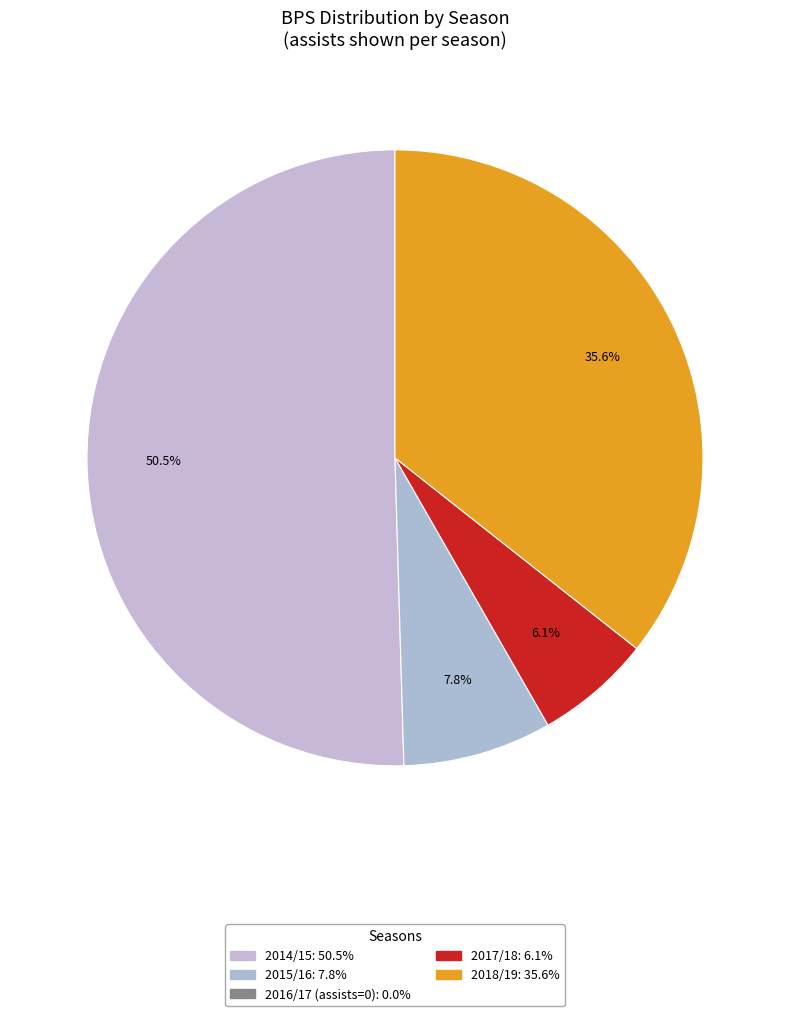

How many segments does this pie chart have?

4